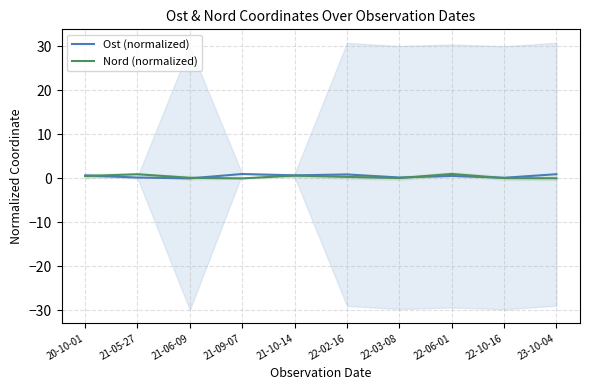

How many times do Ost (normalized) and Nord (normalized) cross each other?

4